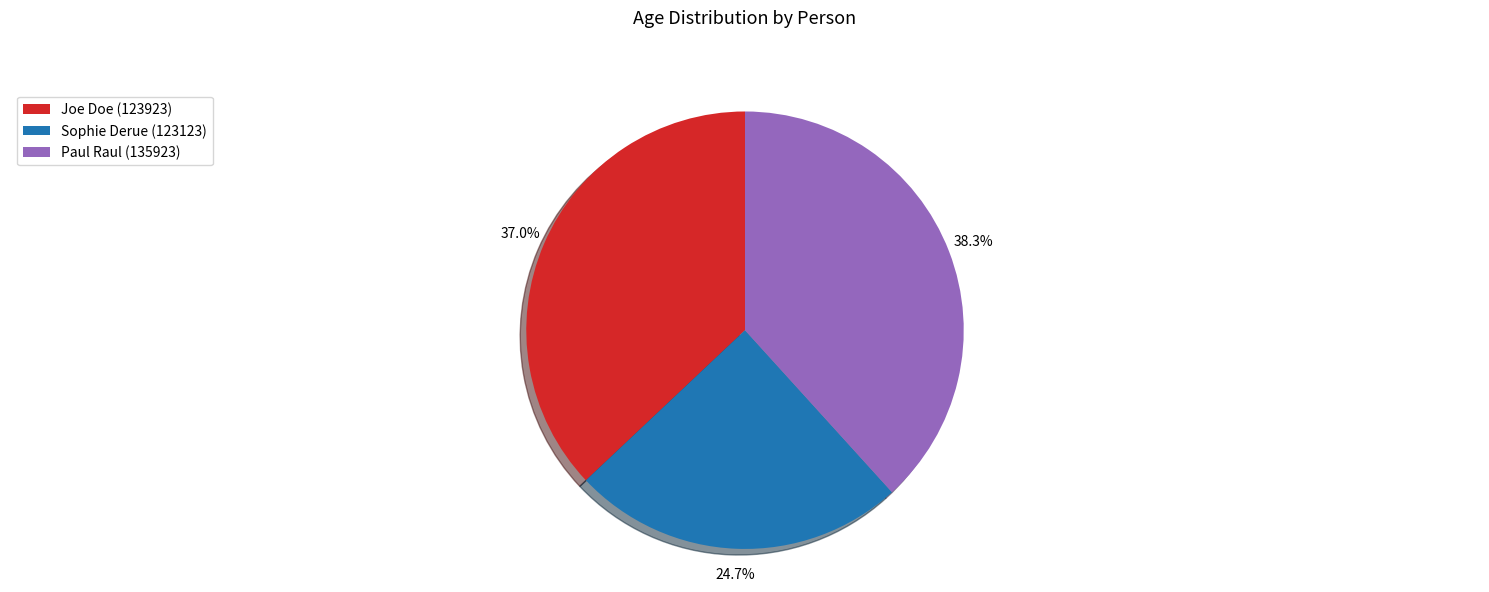

What is the ratio of the value at Paul Raul (135923) to the value at Joe Doe (123923)?

1.0